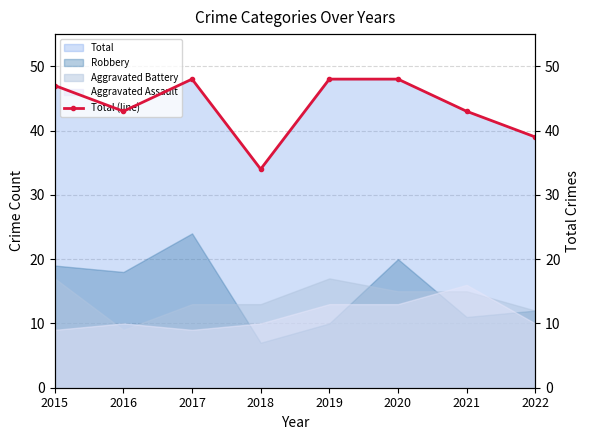

Which has a higher value, 2018 or 2017?

2017